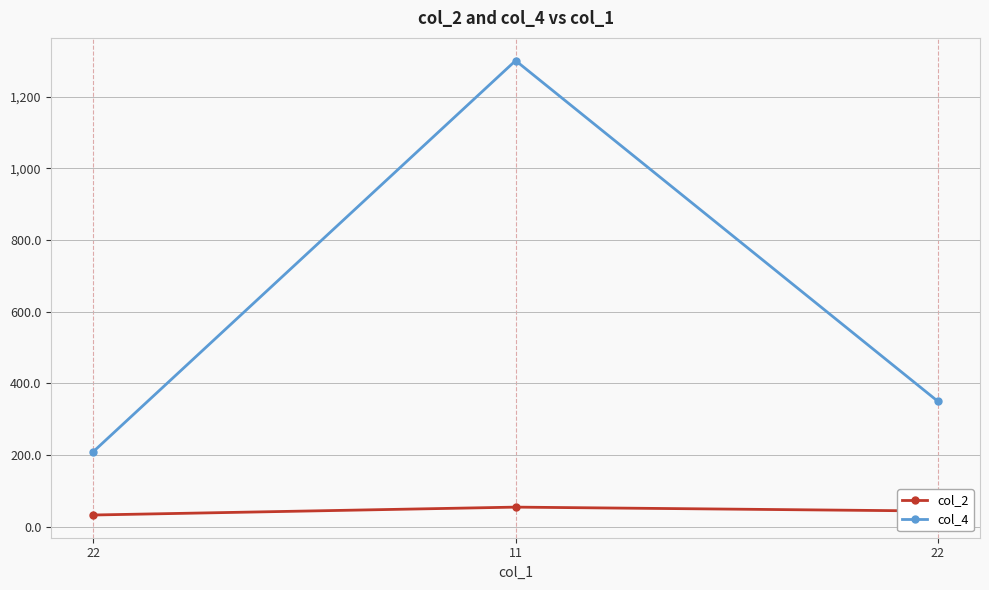

What is the difference between the col_4 values at 11 and 22?

1090.9